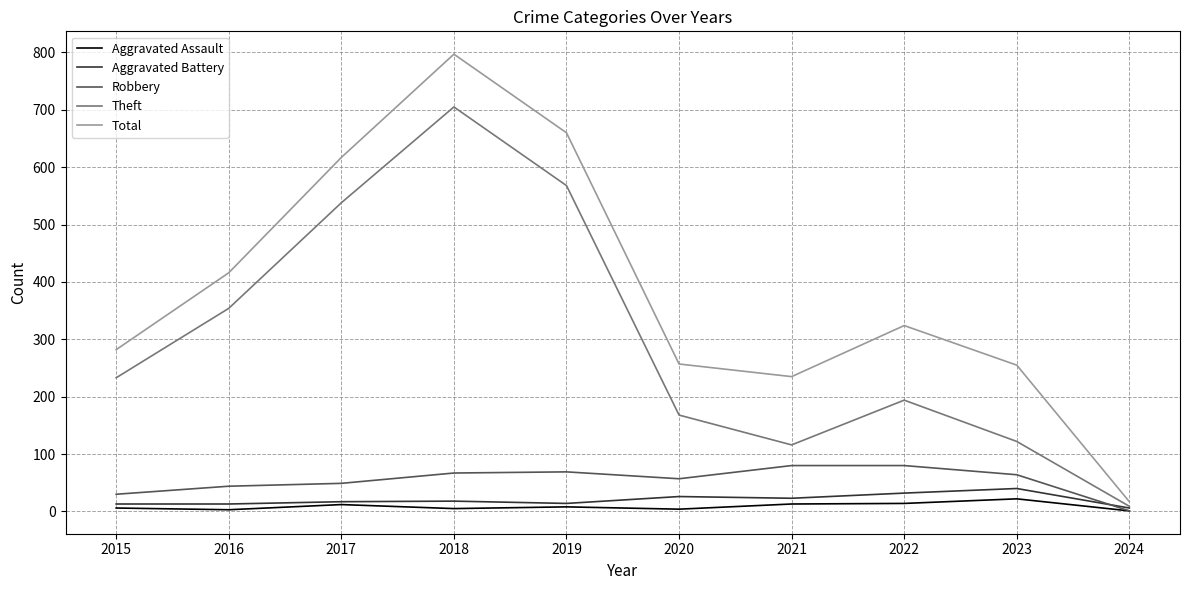

At which label does Robbery first exceed 64?

2018